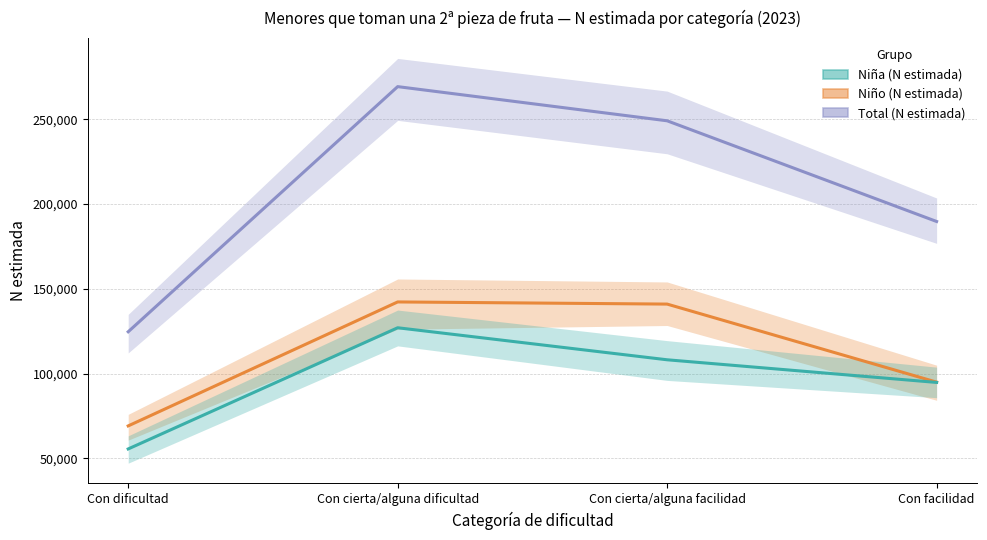

Reading left to right, what are all the values shown in this chart?

Total (N estimada): Con dificultad=124617	Con cierta/alguna dificultad=269191	Con cierta/alguna facilidad=249038	Con facilidad=189656
Niño (N estimada): Con dificultad=69102	Con cierta/alguna dificultad=142208	Con cierta/alguna facilidad=140941	Con facilidad=94915
Niña (N estimada): Con dificultad=55516	Con cierta/alguna dificultad=126983	Con cierta/alguna facilidad=108096	Con facilidad=94741